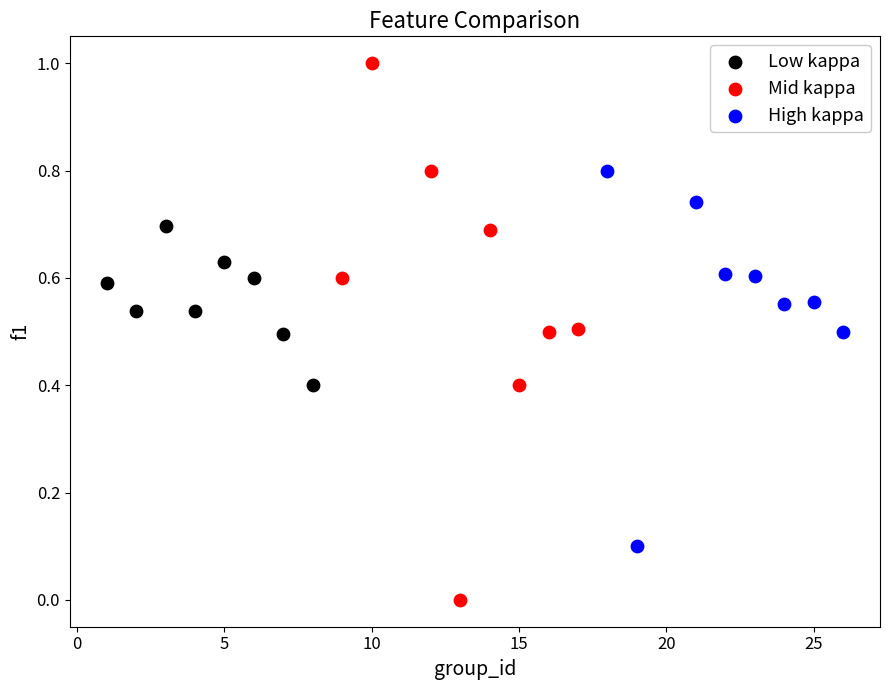

Which series has the largest Y range (max minus min)?

Mid kappa